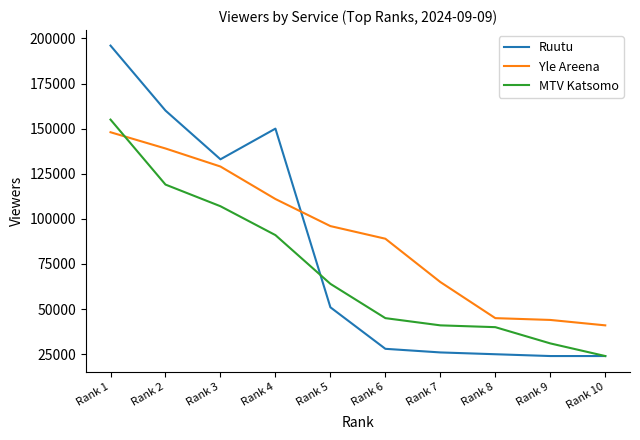

Where is Yle Areena nearest to the value 94500?

Rank 5